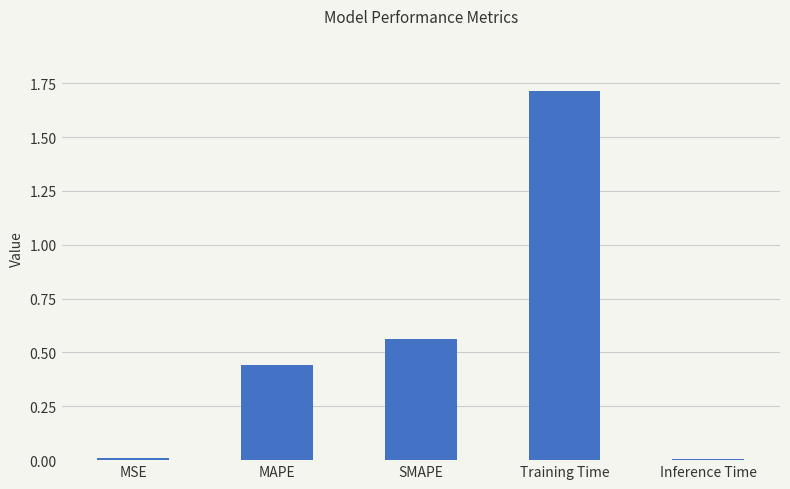

What is the approximate value at Training Time?

1.7